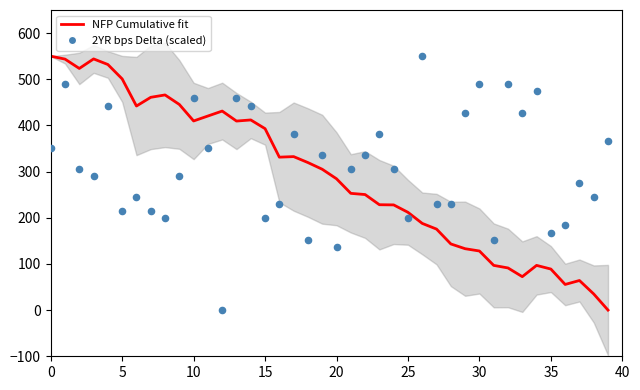

At how many categories does at least one series exceed 416?

21